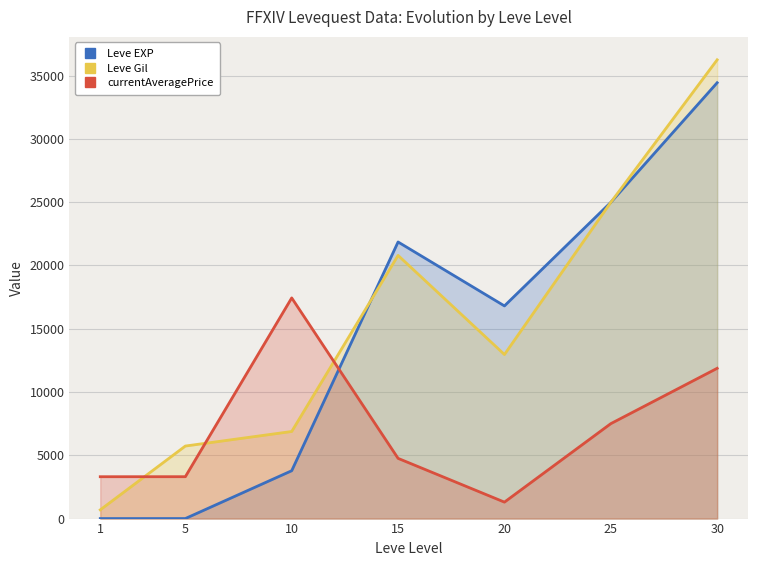

True or false: Leve Gil and currentAveragePrice cross at least once.

True